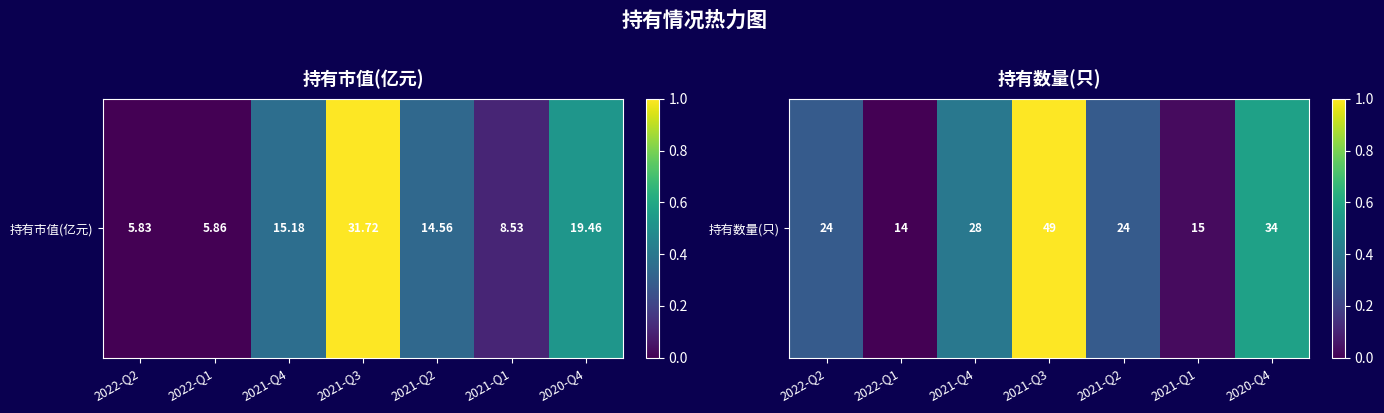

How many categories are shown in the chart?

7